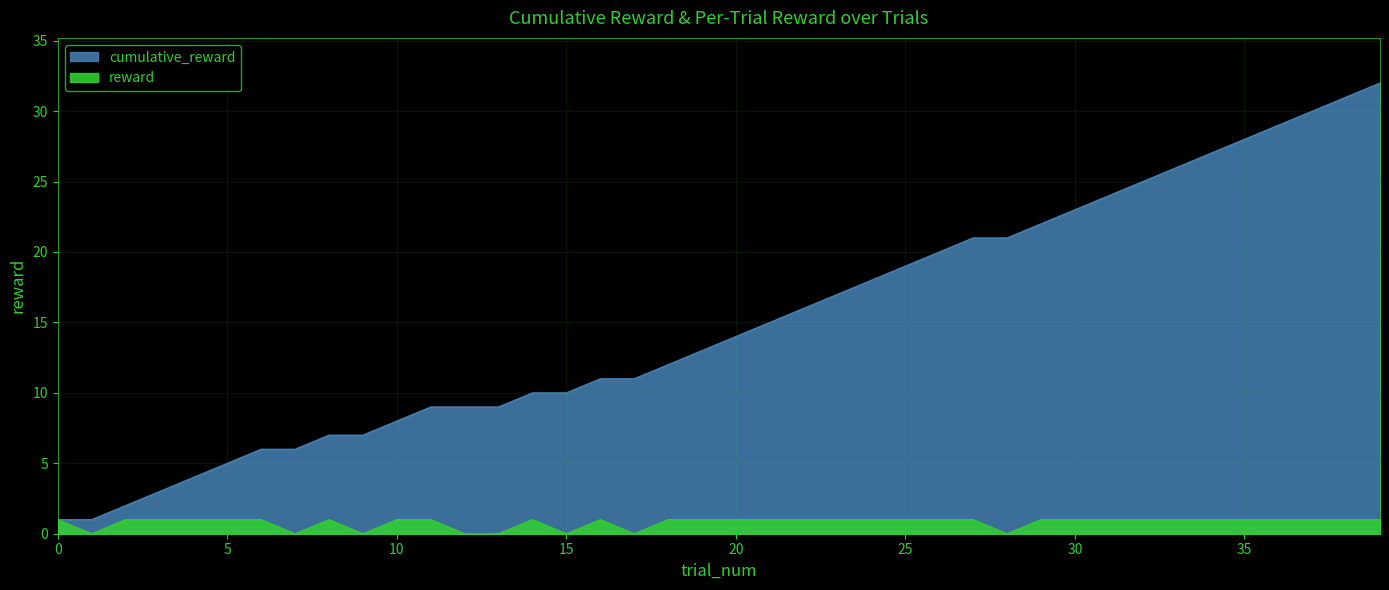

What is the total value across all series at 18?

13